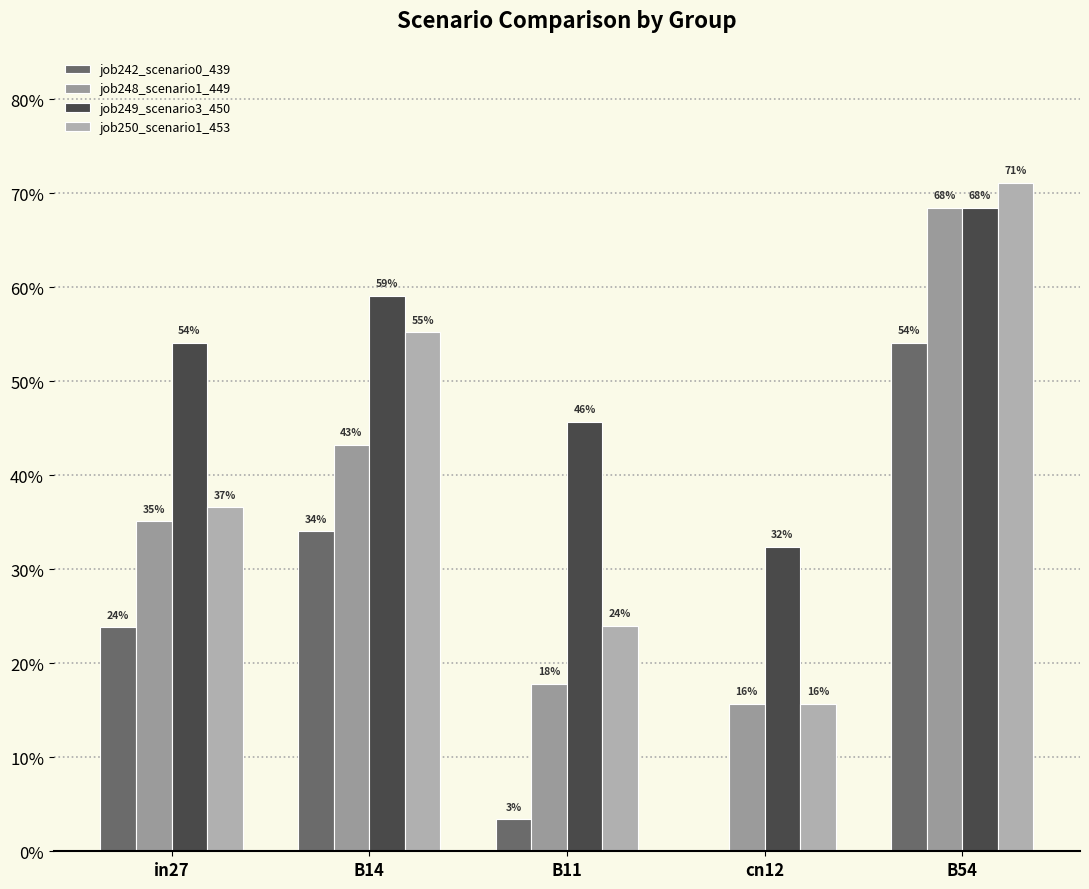

Rank the series at cn12 from lowest to highest value.

job242_scenario0_439, job248_scenario1_449, job250_scenario1_453, job249_scenario3_450